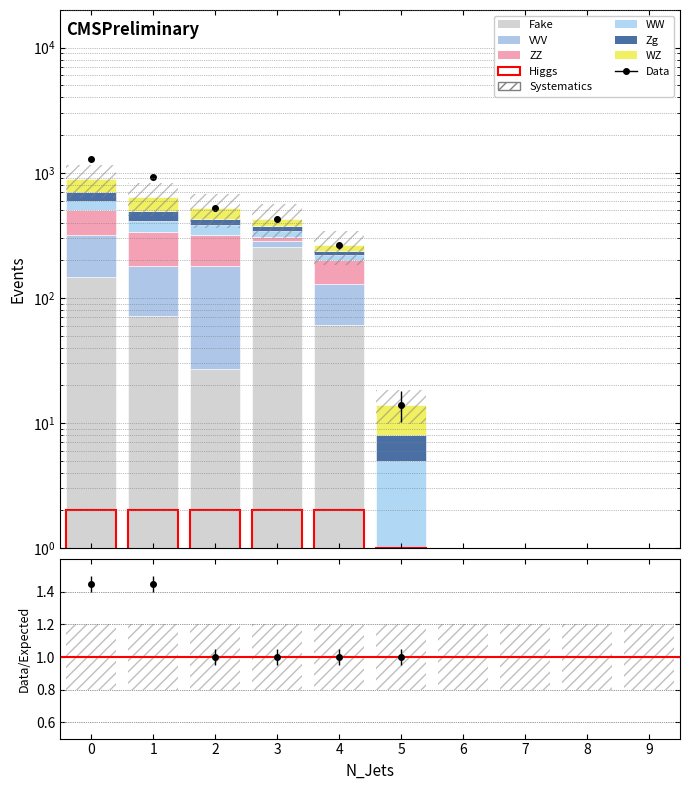

How many bars are there in each group?

6